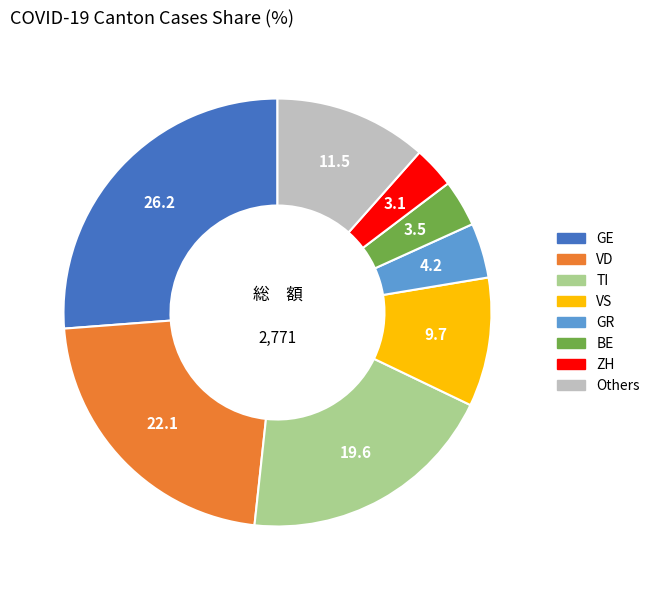

Is it true that VS is 24% of the pie?

False